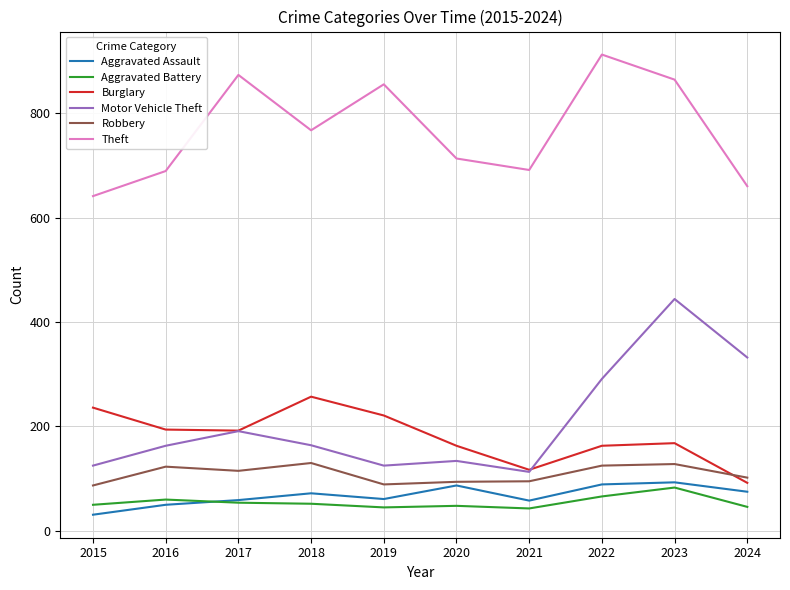

Which category has the highest value across all series?

2022